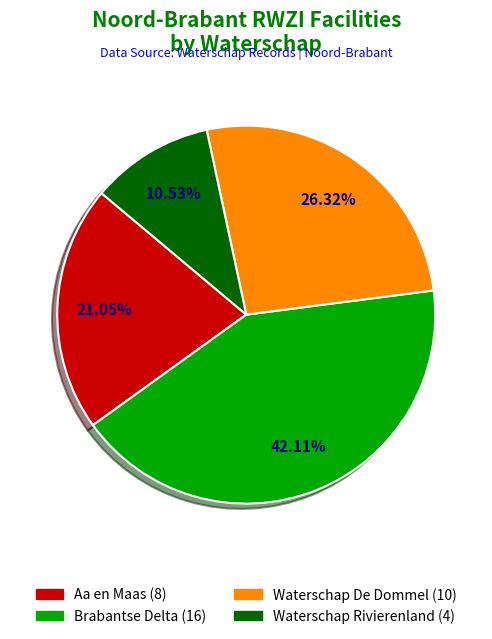

What is the ratio of the value at Brabantse Delta to the value at Waterschap De Dommel?

1.6